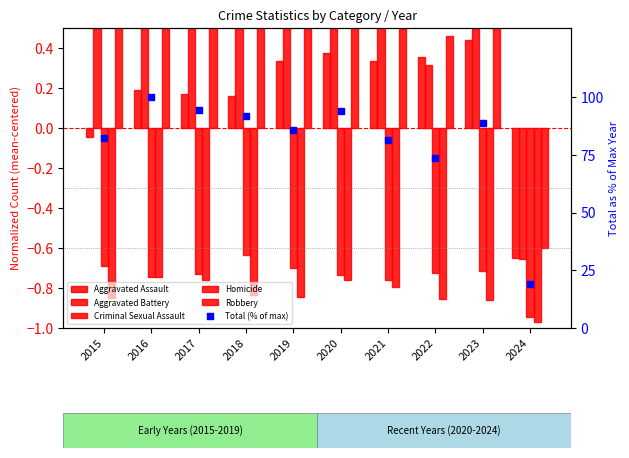

Is the value of Criminal Sexual Assault at 2016 greater than the value of Aggravated Battery at 2024?

No